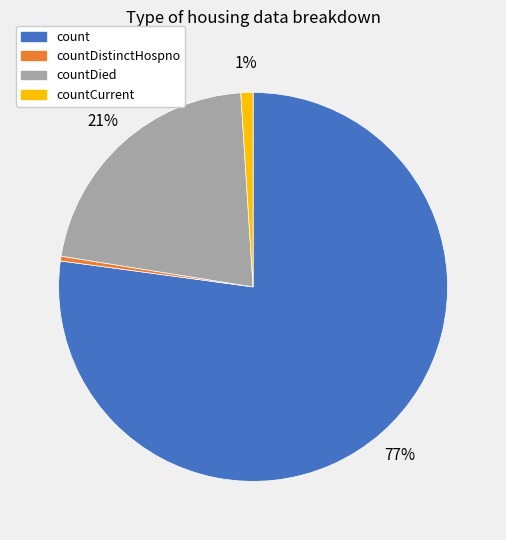

Is the sum of countCurrent and countDistinctHospno greater than half?

No